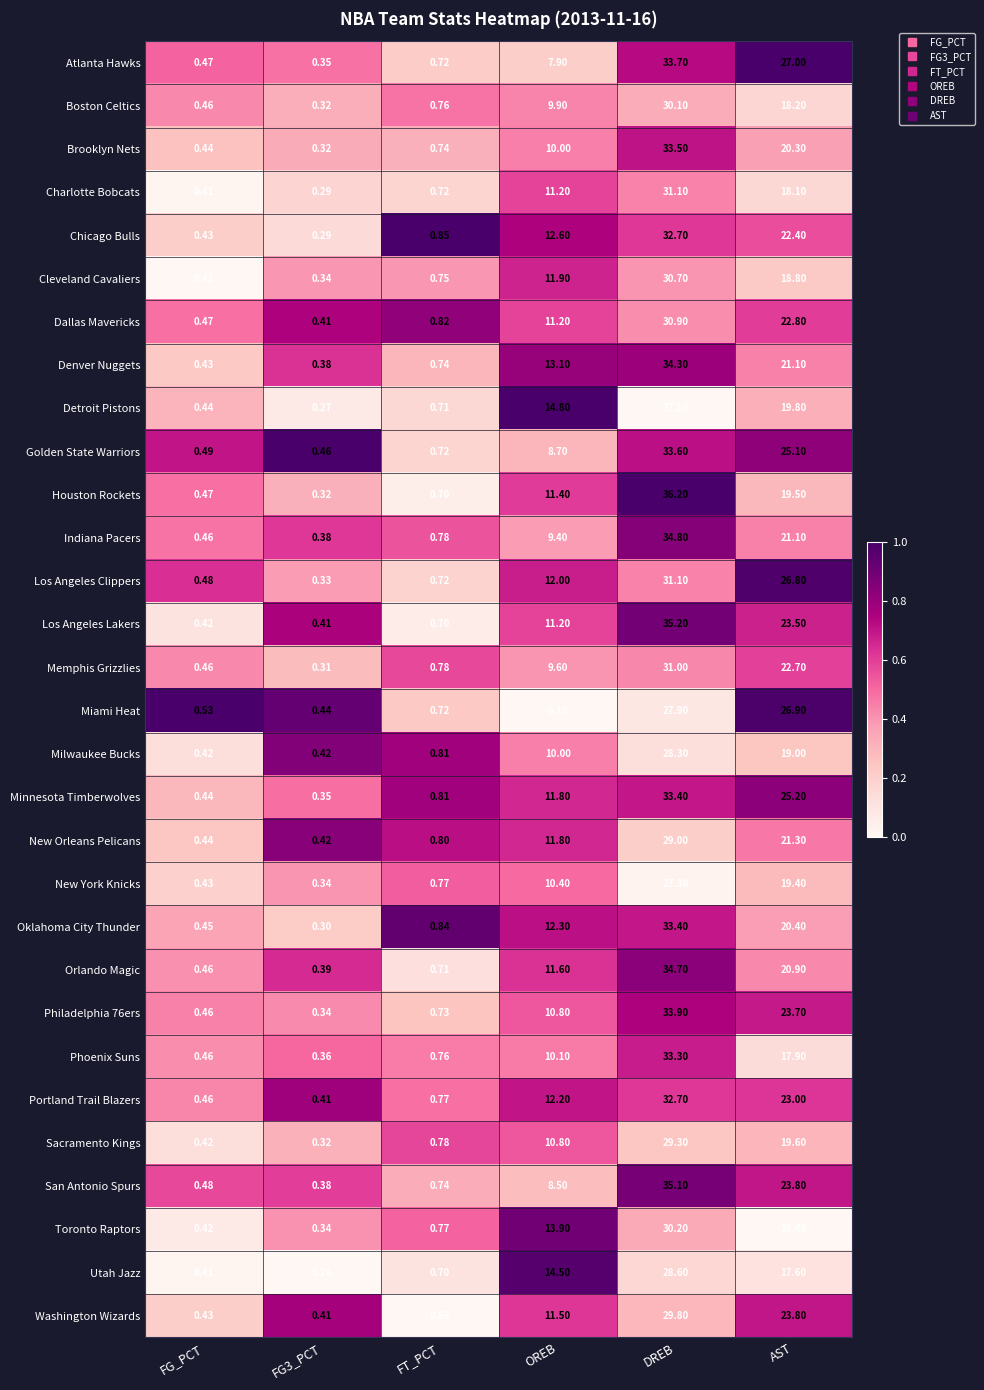

At which label is Philadelphia 76ers closest to 17?

OREB